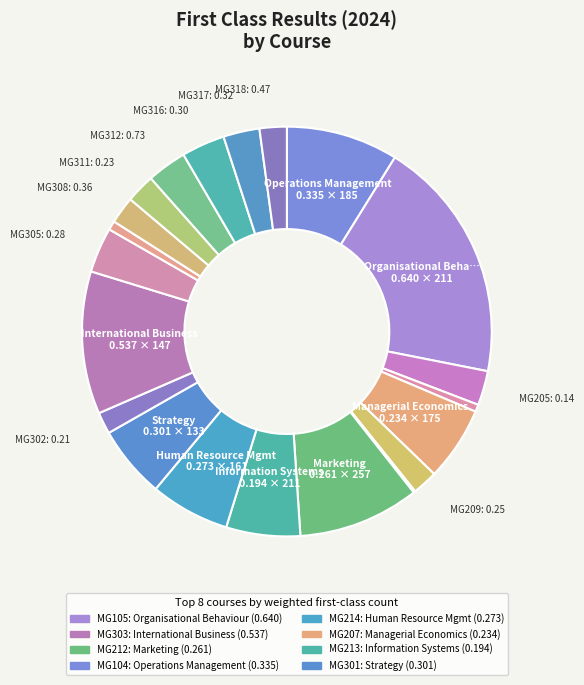

To the nearest percent, what is the average slice percentage?

5%